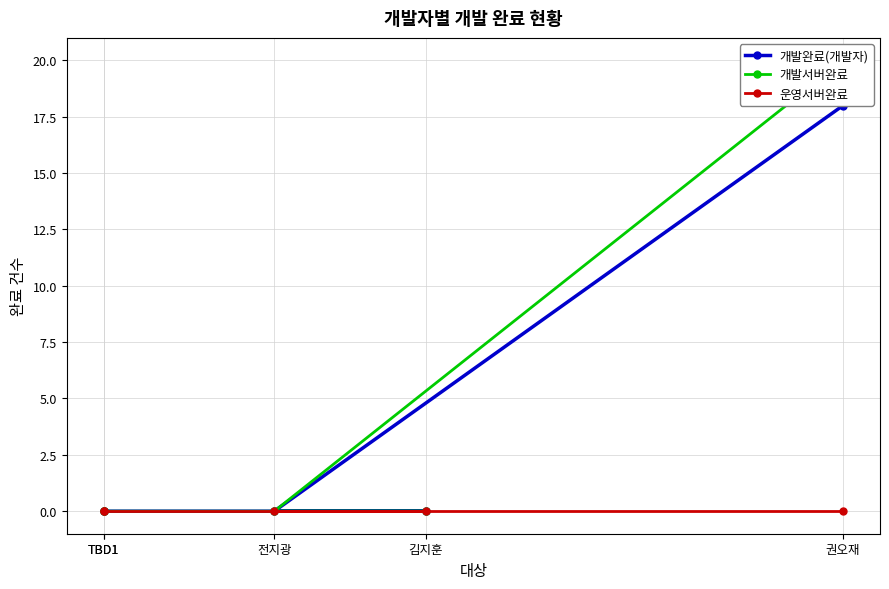

Is it true that 개발완료(개발자) equals 13 at TBD1?

False